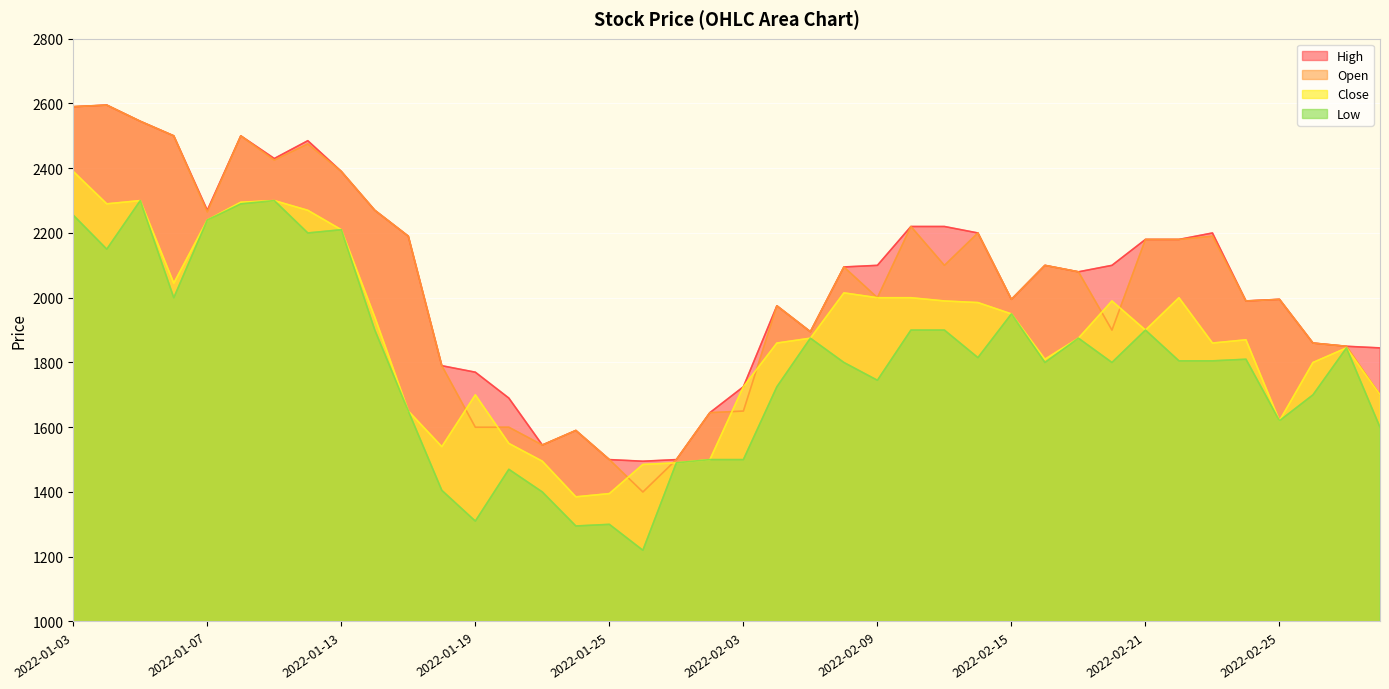

What is the sum of the Open values at 2022-02-22 and 2022-02-11?

4280